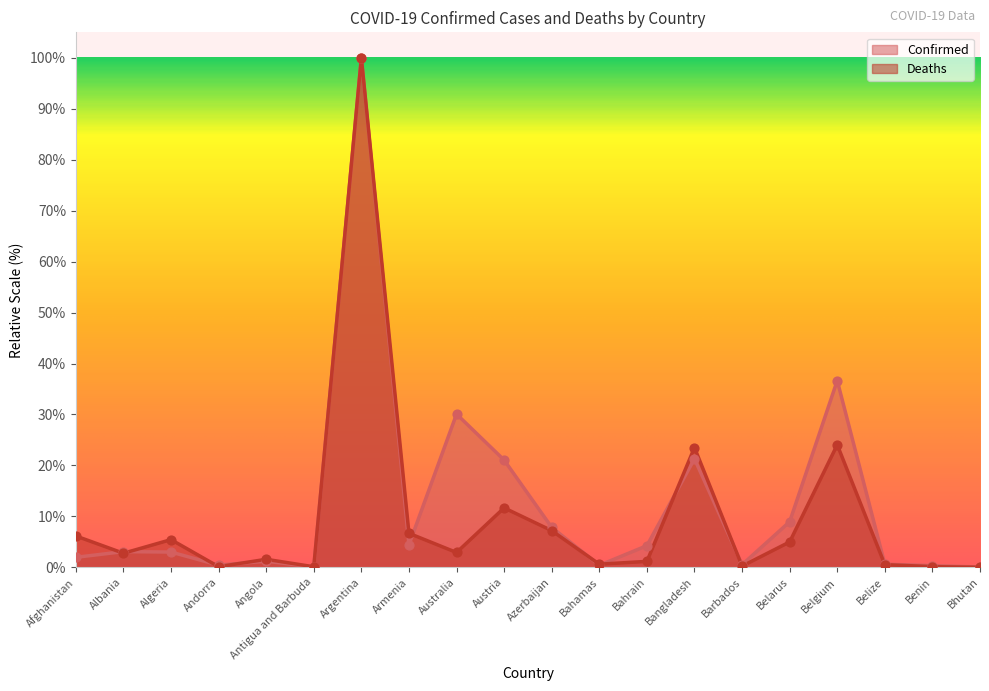

At how many categories does at least one series exceed 39?

1